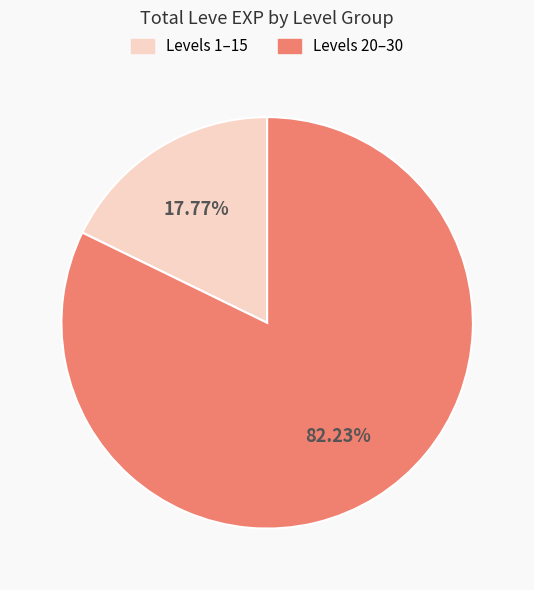

Does any single category account for the majority?

Yes